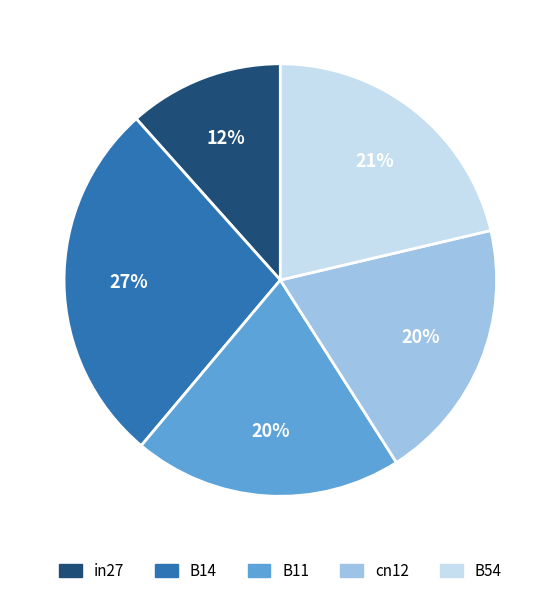

Is it true that cn12 is 32% of the pie?

False